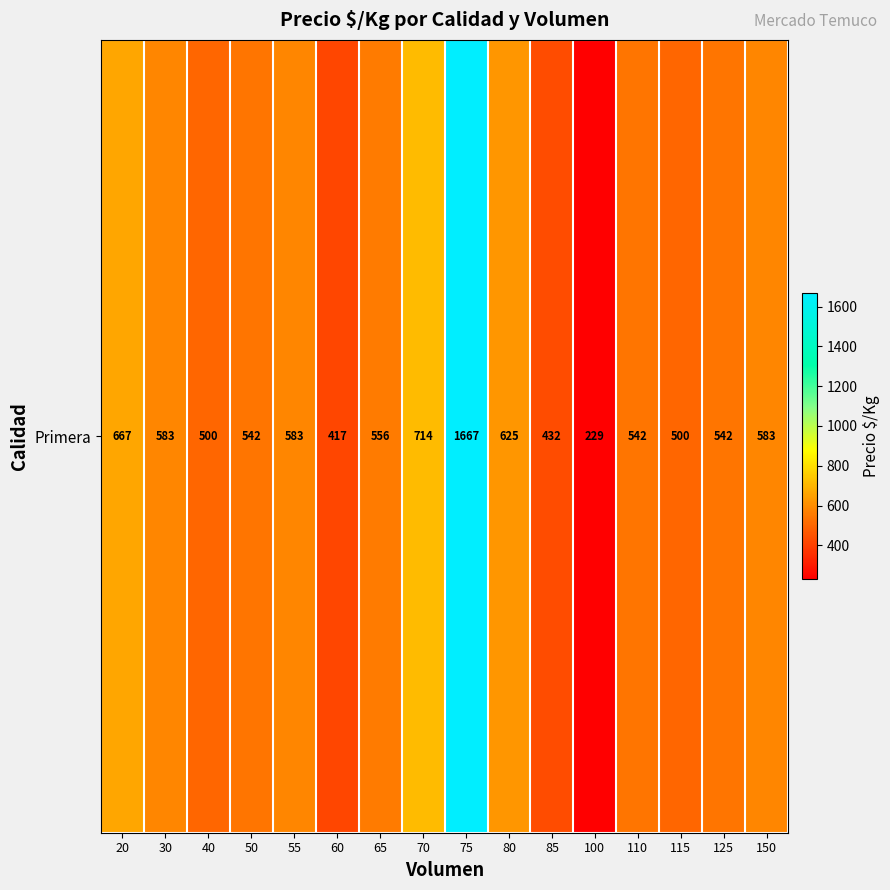

Which category has the highest value across all series?

75